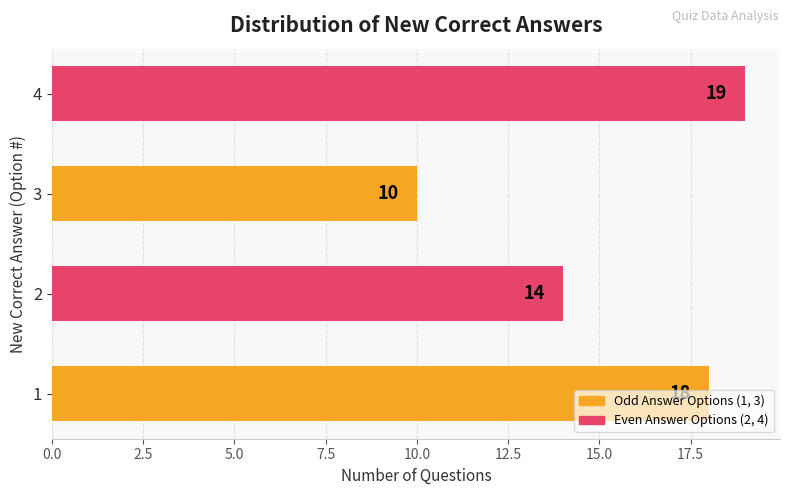

How many values are below 18?

2